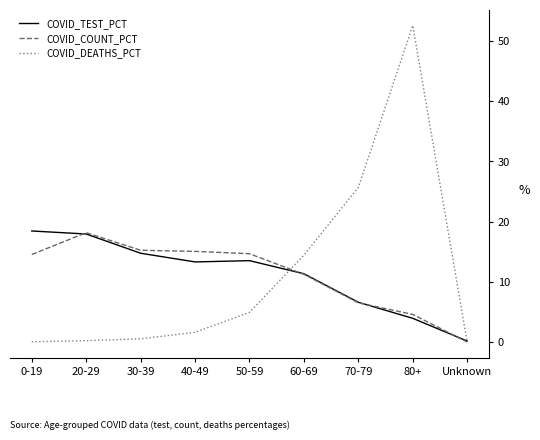

What is the sum of all COVID_COUNT_PCT values?

100.0